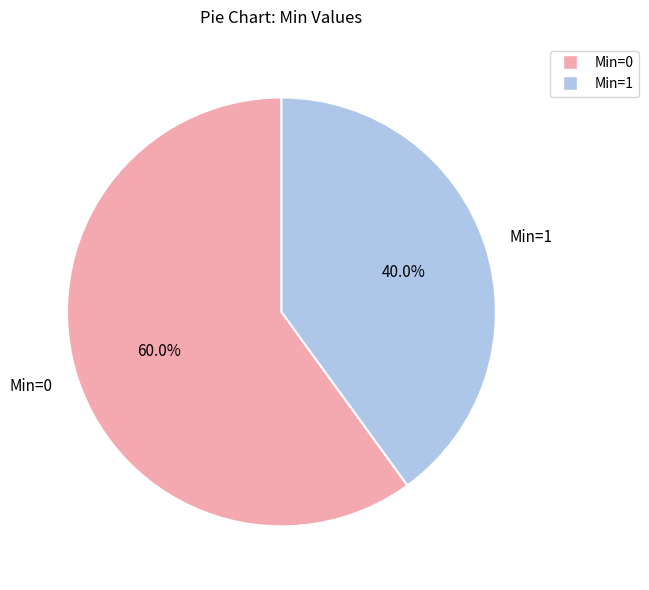

What is the total percentage of Min=0 and Min=1?

100.0%